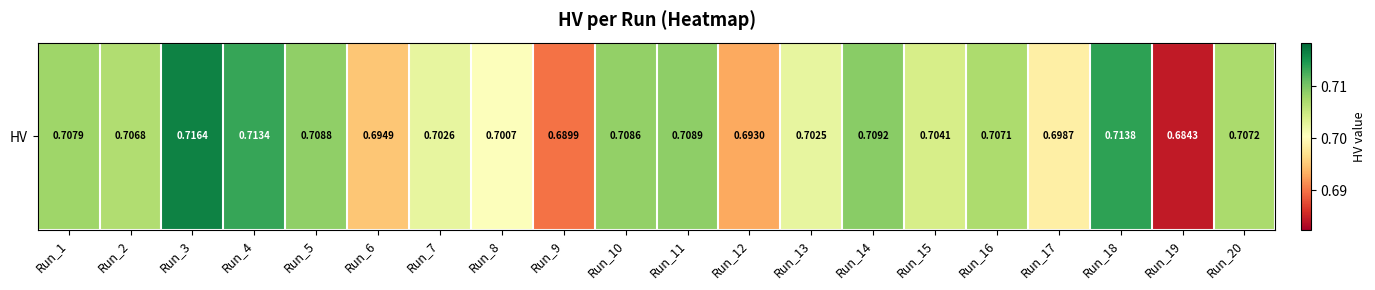

List the labels in order of value, smallest first.

Run_19, Run_9, Run_12, Run_6, Run_17, Run_8, Run_13, Run_7, Run_15, Run_2, Run_16, Run_20, Run_1, Run_10, Run_5, Run_11, Run_14, Run_4, Run_18, Run_3